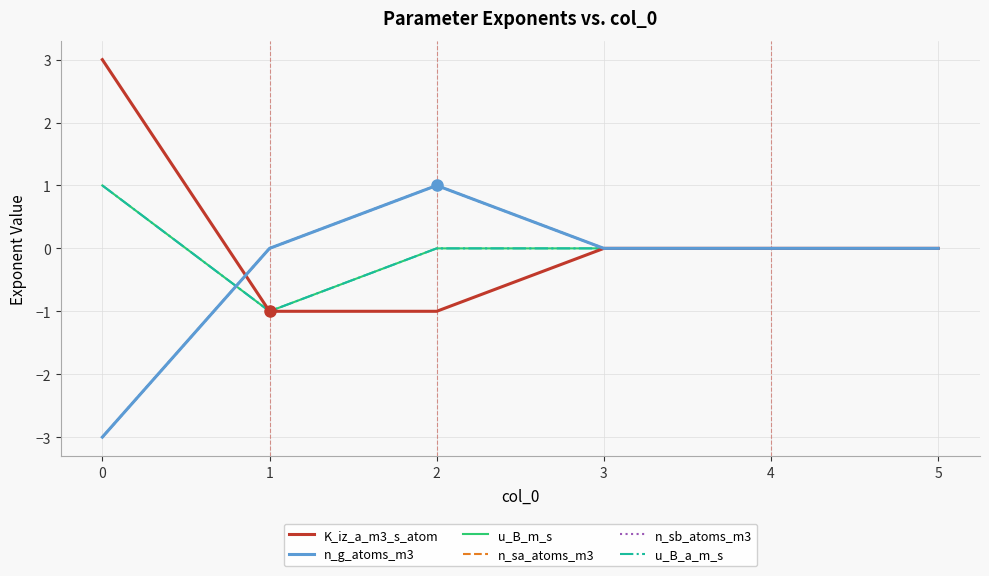

Reading left to right, list all the values displayed in this chart.

K_iz_a_m3_s_atom: 0=3	1=-1	2=-1	3=0	4=0	5=0
n_g_atoms_m3: 0=-3	1=0	2=1	3=0	4=0	5=0
u_B_m_s: 0=1	1=-1	2=0	3=0	4=0	5=0
n_sa_atoms_m3: 0=-3	1=0	2=1	3=0	4=0	5=0
n_sb_atoms_m3: 0=-3	1=0	2=1	3=0	4=0	5=0
u_B_a_m_s: 0=1	1=-1	2=0	3=0	4=0	5=0